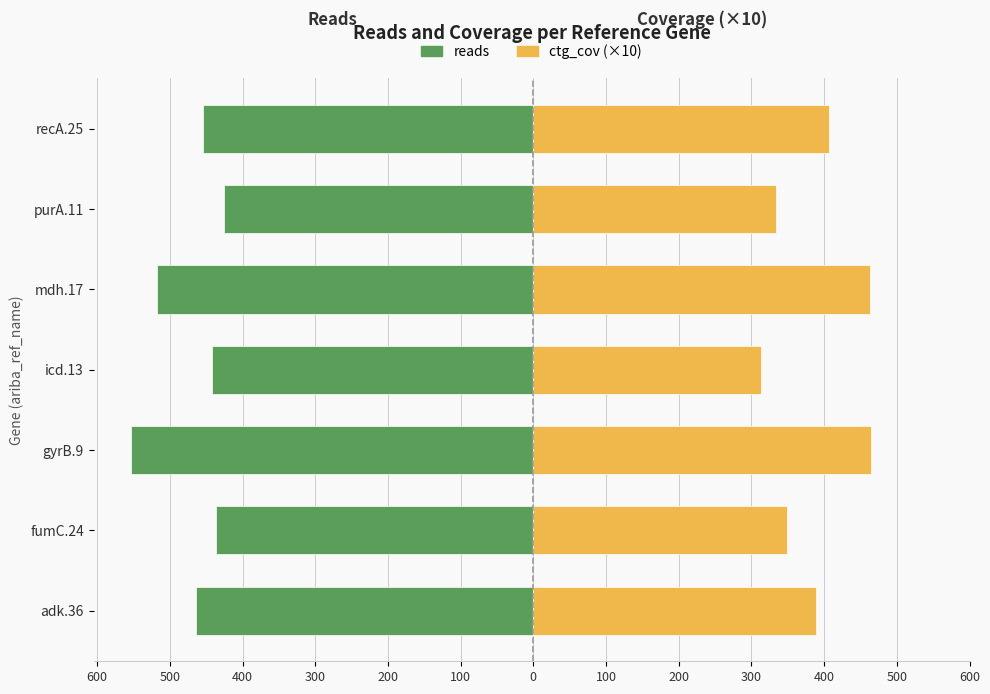

Reading left to right, transcribe all the data shown in this chart.

reads: -464	-436	-554	-442	-518	-426	-454
ctg_cov (×10): 389	349	465	313	463	334	407